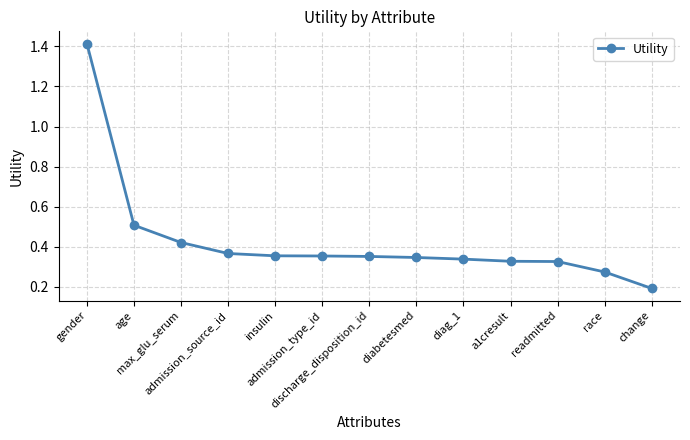

Which label corresponds to the smallest value in the chart?

change